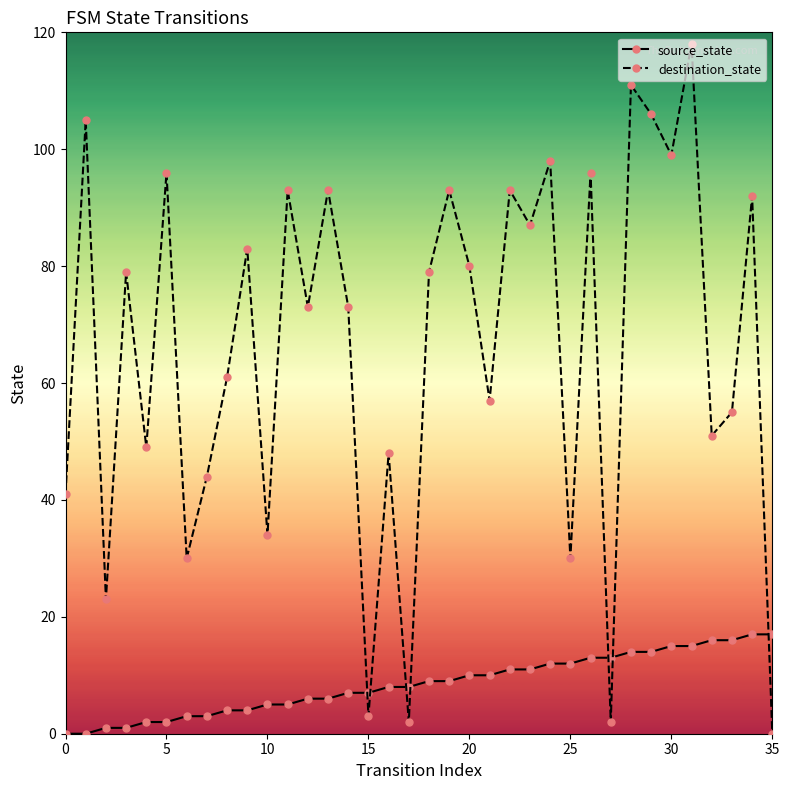

What is the average value of the destination_state series?

66